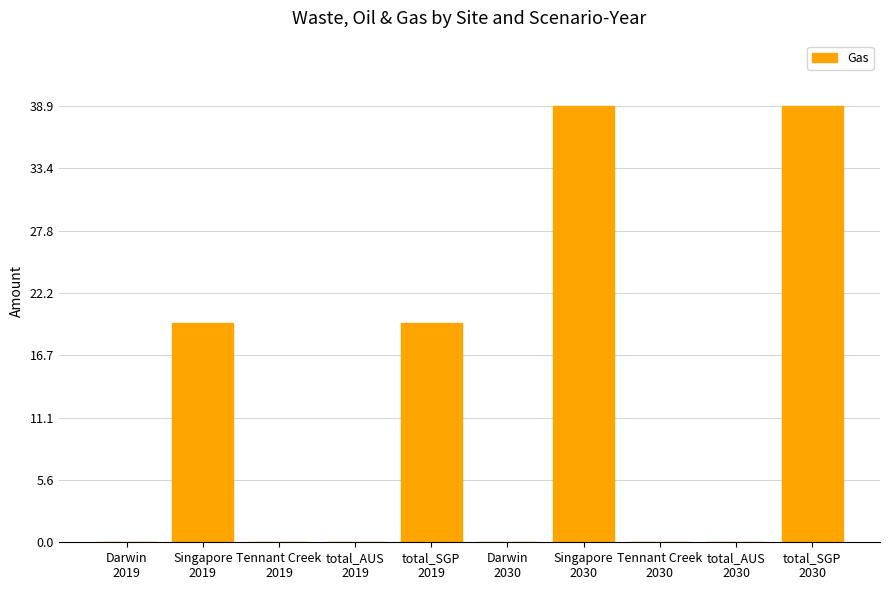

What is the change in value from Tennant Creek
2019 to total_SGP
2019?

+19.6